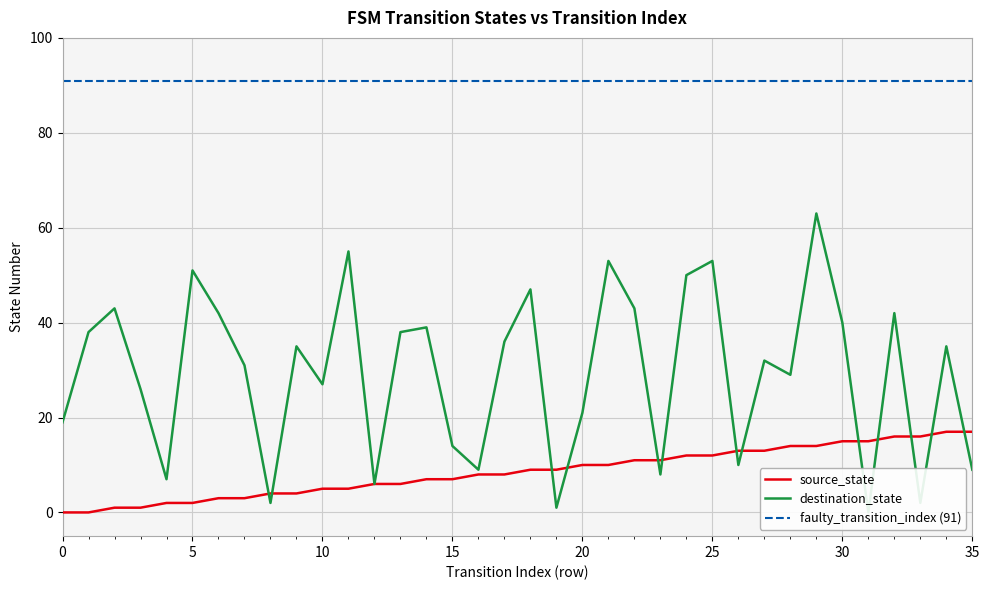

What is the value of the destination_state point at the 34th from the left?

2